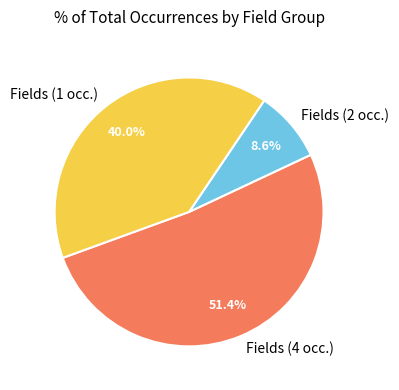

Between Fields (1 occ.) and Fields (4 occ.), which is larger?

Fields (4 occ.)